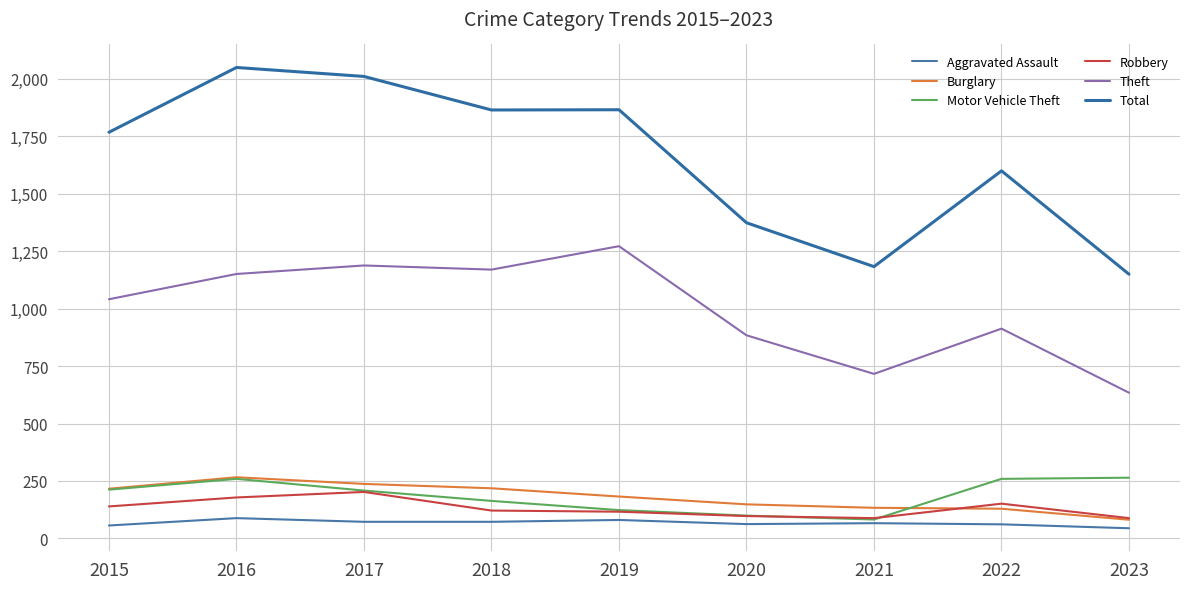

Does the chart have visible grid lines?

Yes